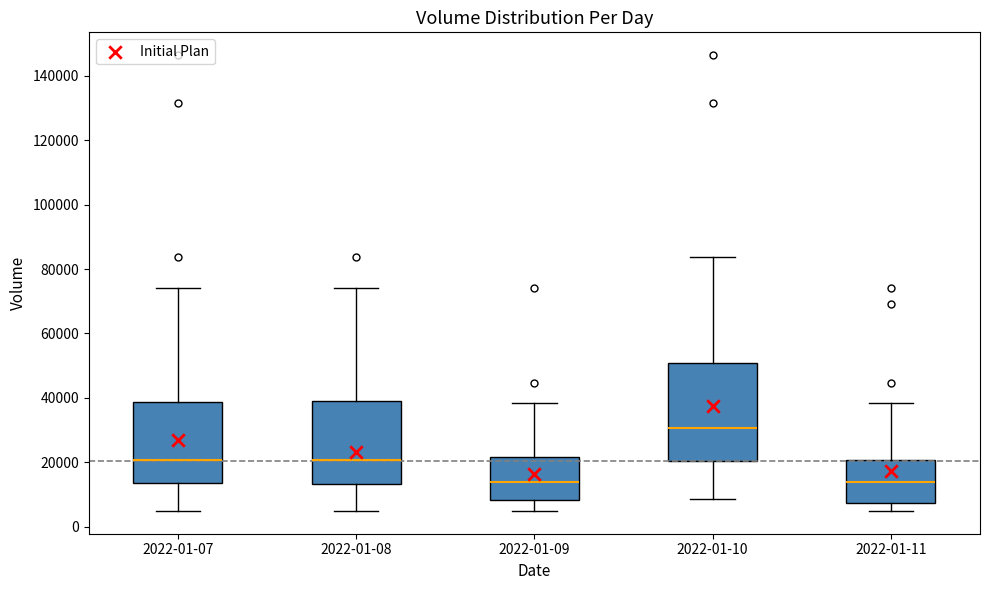

Reading left to right, read every box against the y-axis: the position of its median line, the range the box covers, and the ends of its whiskers. The values are not printed on the chart, so give them approximately, as read against the axis.

2022-01-07: median 20000, box 14000 to 38000, whiskers 4000 to 74000
2022-01-08: median 20000, box 14000 to 38000, whiskers 4000 to 74000
2022-01-09: median 14000, box 8000 to 22000, whiskers 4000 to 38000
2022-01-10: median 30000, box 20000 to 50000, whiskers 8000 to 84000
2022-01-11: median 14000, box 8000 to 20000, whiskers 4000 to 38000